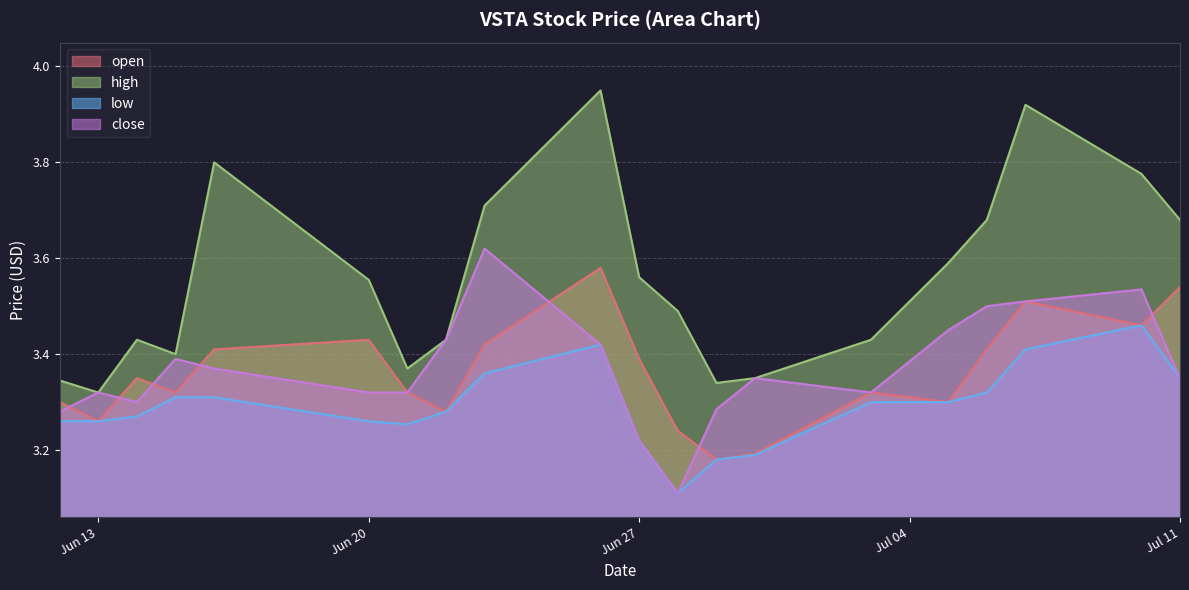

Reading left to right, extract all data points from this chart.

open: 2023-07-11=3.5	2023-07-10=3.5	2023-07-07=3.5	2023-07-06=3.4	2023-07-05=3.3	2023-07-03=3.3	2023-06-30=3.2	2023-06-29=3.2	2023-06-28=3.2	2023-06-27=3.4	2023-06-26=3.6	2023-06-23=3.4	2023-06-22=3.3	2023-06-21=3.3	2023-06-20=3.4	2023-06-16=3.4	2023-06-15=3.3	2023-06-14=3.4	2023-06-13=3.3	2023-06-12=3.3
high: 2023-07-11=3.7	2023-07-10=3.8	2023-07-07=3.9	2023-07-06=3.7	2023-07-05=3.6	2023-07-03=3.4	2023-06-30=3.4	2023-06-29=3.3	2023-06-28=3.5	2023-06-27=3.6	2023-06-26=4.0	2023-06-23=3.7	2023-06-22=3.4	2023-06-21=3.4	2023-06-20=3.6	2023-06-16=3.8	2023-06-15=3.4	2023-06-14=3.4	2023-06-13=3.3	2023-06-12=3.3
low: 2023-07-11=3.4	2023-07-10=3.5	2023-07-07=3.4	2023-07-06=3.3	2023-07-05=3.3	2023-07-03=3.3	2023-06-30=3.2	2023-06-29=3.2	2023-06-28=3.1	2023-06-27=3.2	2023-06-26=3.4	2023-06-23=3.4	2023-06-22=3.3	2023-06-21=3.3	2023-06-20=3.3	2023-06-16=3.3	2023-06-15=3.3	2023-06-14=3.3	2023-06-13=3.3	2023-06-12=3.3
close: 2023-07-11=3.4	2023-07-10=3.5	2023-07-07=3.5	2023-07-06=3.5	2023-07-05=3.5	2023-07-03=3.3	2023-06-30=3.4	2023-06-29=3.3	2023-06-28=3.1	2023-06-27=3.2	2023-06-26=3.4	2023-06-23=3.6	2023-06-22=3.4	2023-06-21=3.3	2023-06-20=3.3	2023-06-16=3.4	2023-06-15=3.4	2023-06-14=3.3	2023-06-13=3.3	2023-06-12=3.3